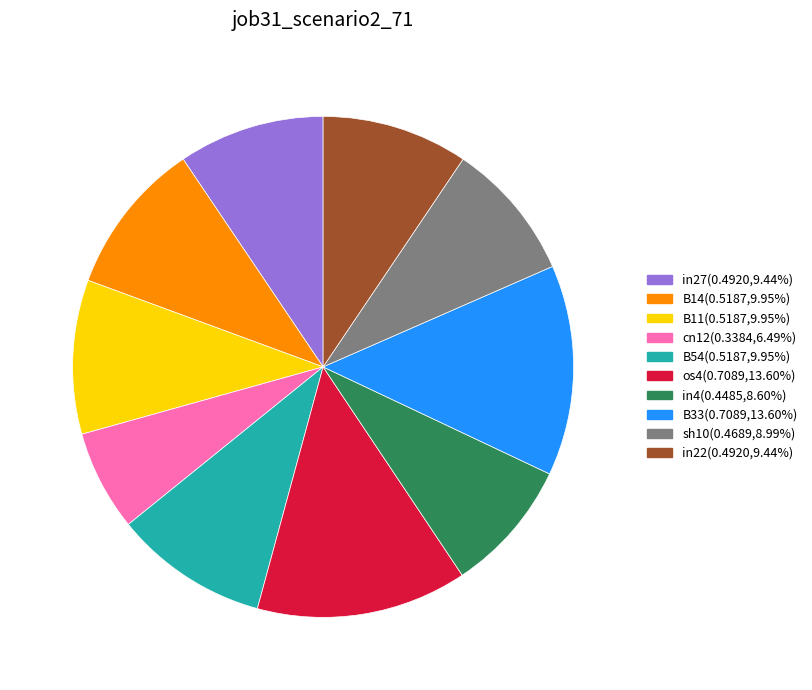

Is there a majority slice in this chart?

No